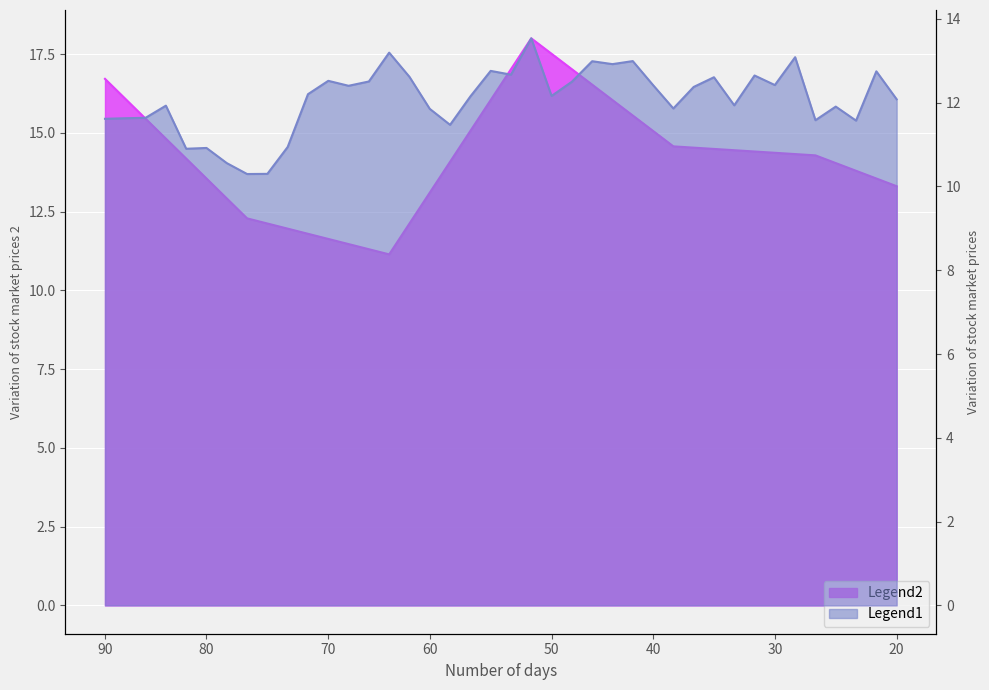

True or false: ts1 and ts2 cross at least once.

True